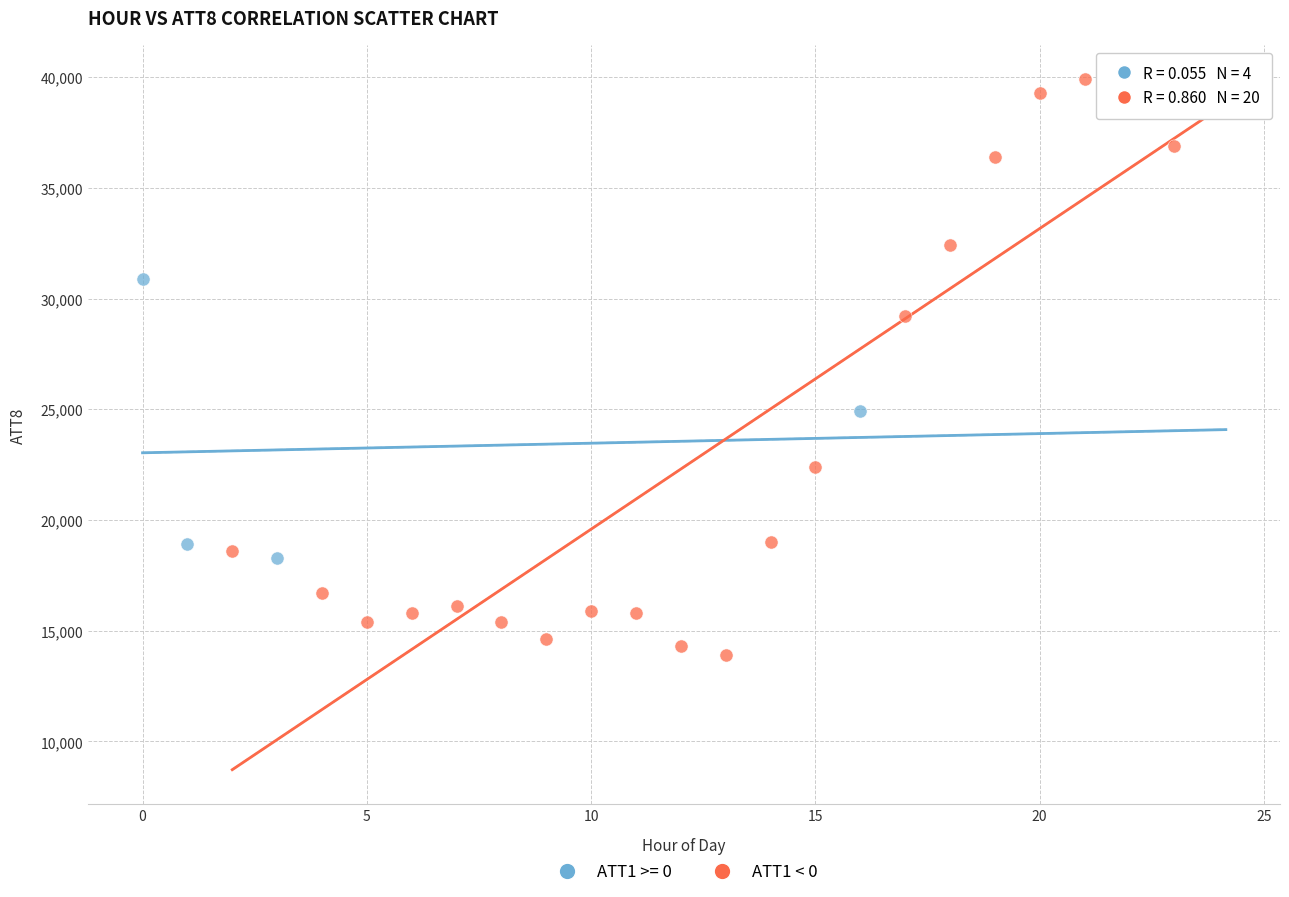

Which series reaches the minimum Y coordinate?

ATT1 < 0